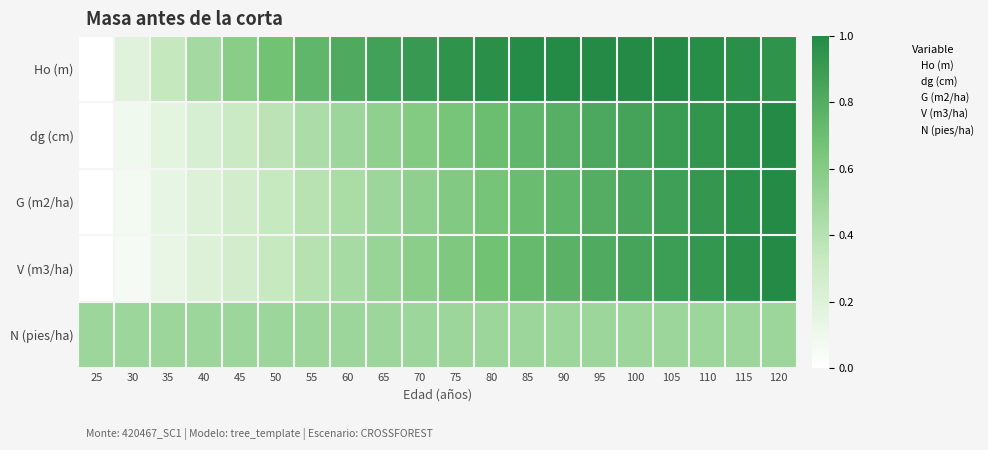

Count the number of data series in this chart.

5